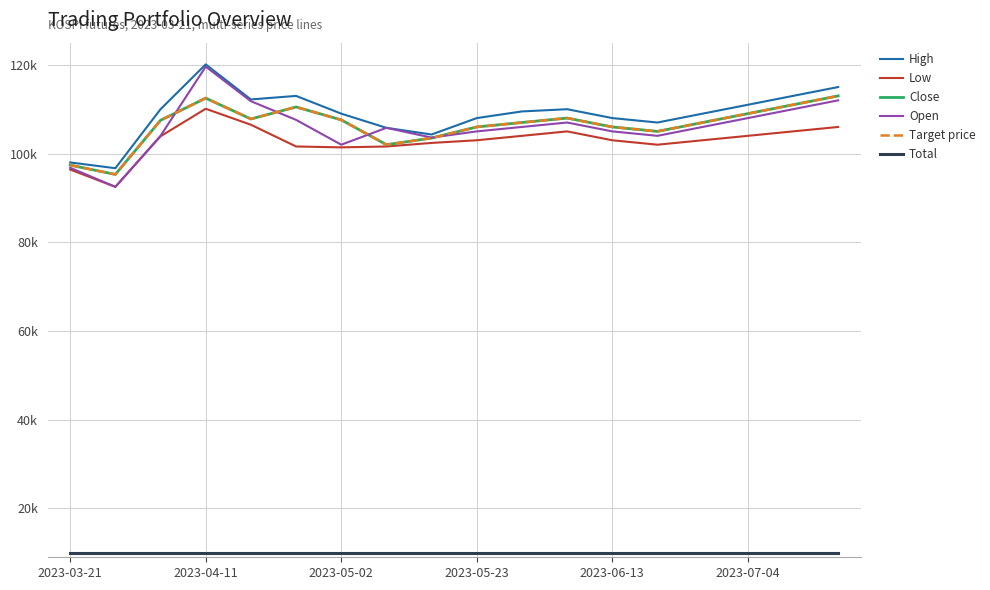

Does the chart display data point markers on the line(s)?

No